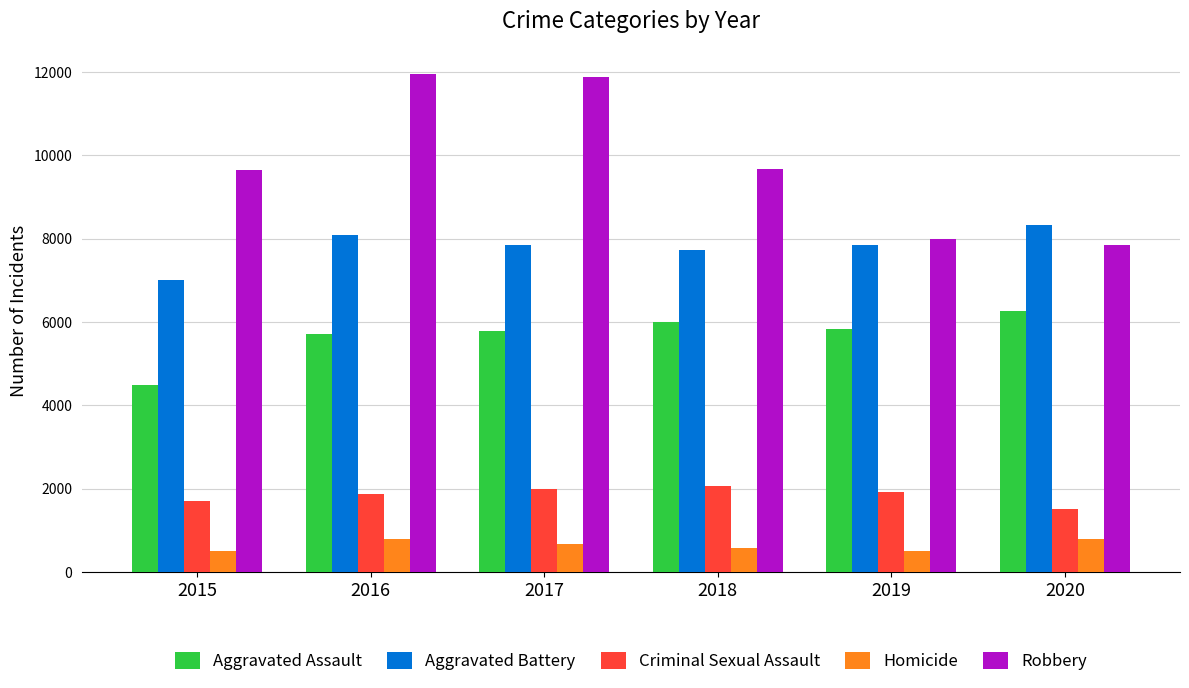

Which series has the largest total across all categories?

Robbery